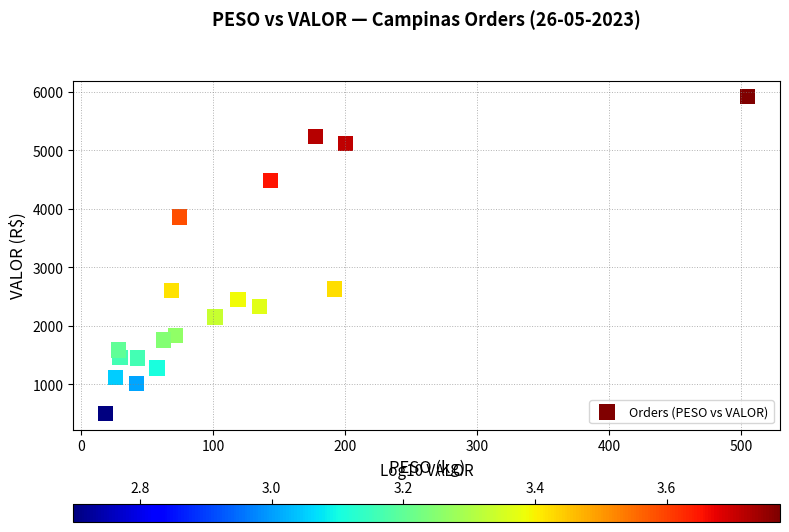

What is the range of X values (max minus min)?

486.6